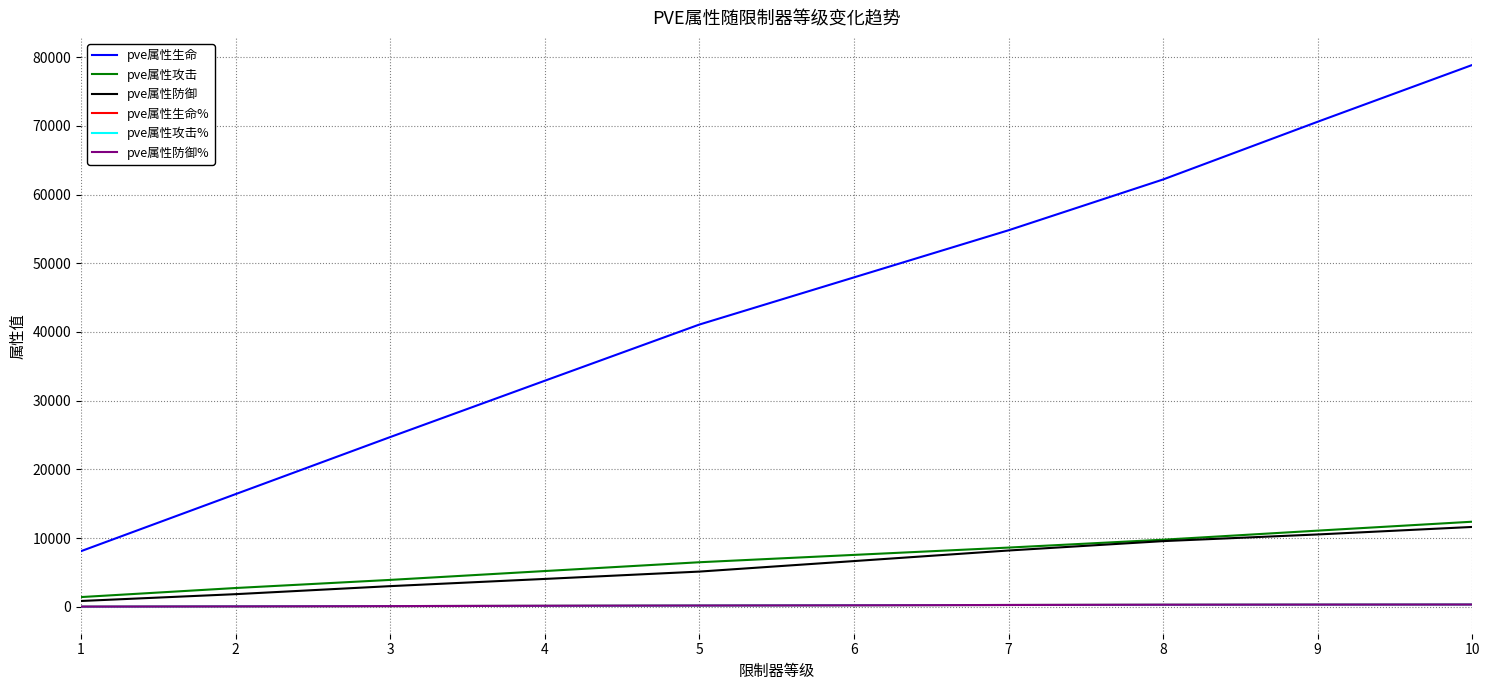

True or false: pve属性防御 and pve属性生命 intersect in this chart.

False